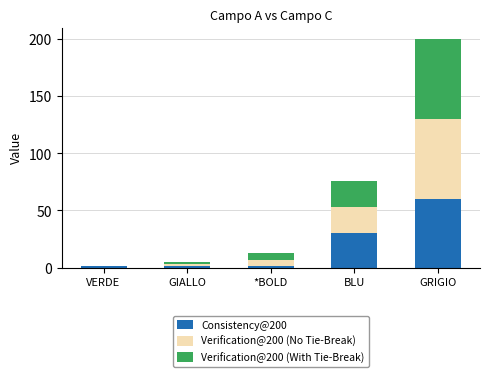

At which category is the sum across all series the highest?

GRIGIO